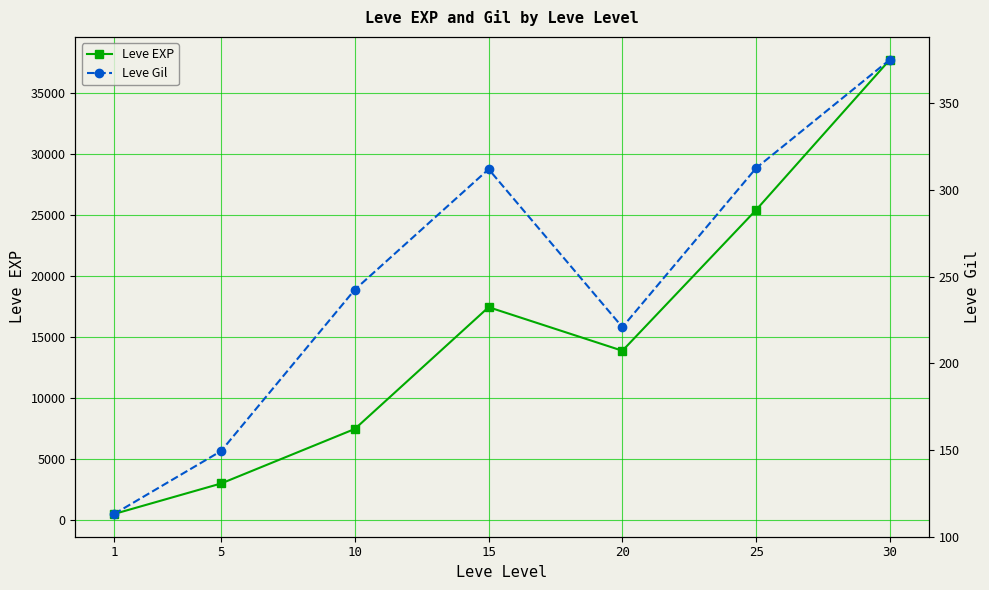

How many lines are shown in the chart?

2